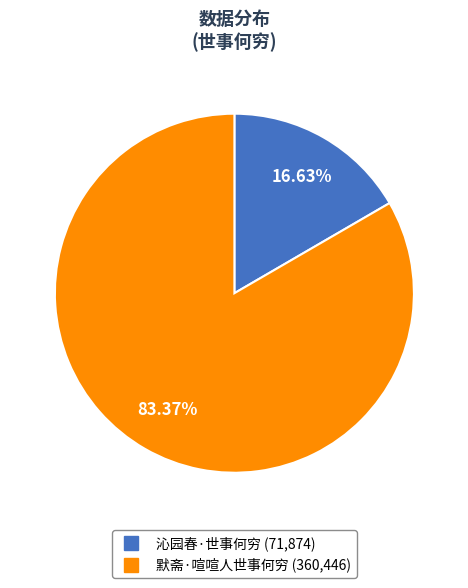

Do 沁园春·世事何穷 and 默斋·喧喧人世事何穷 together represent more than half of the pie?

Yes